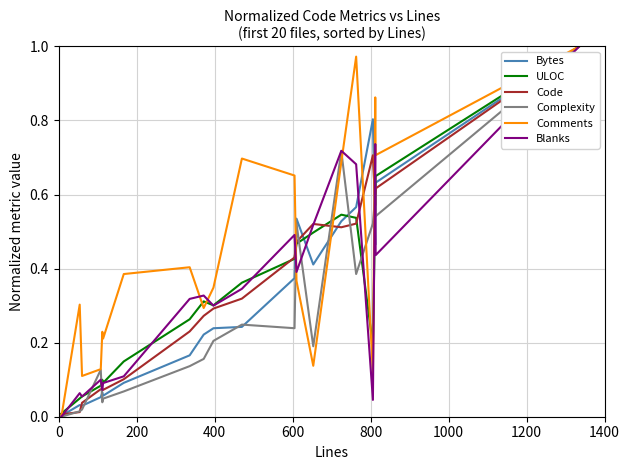

Which series has the largest total across all categories?

Comments